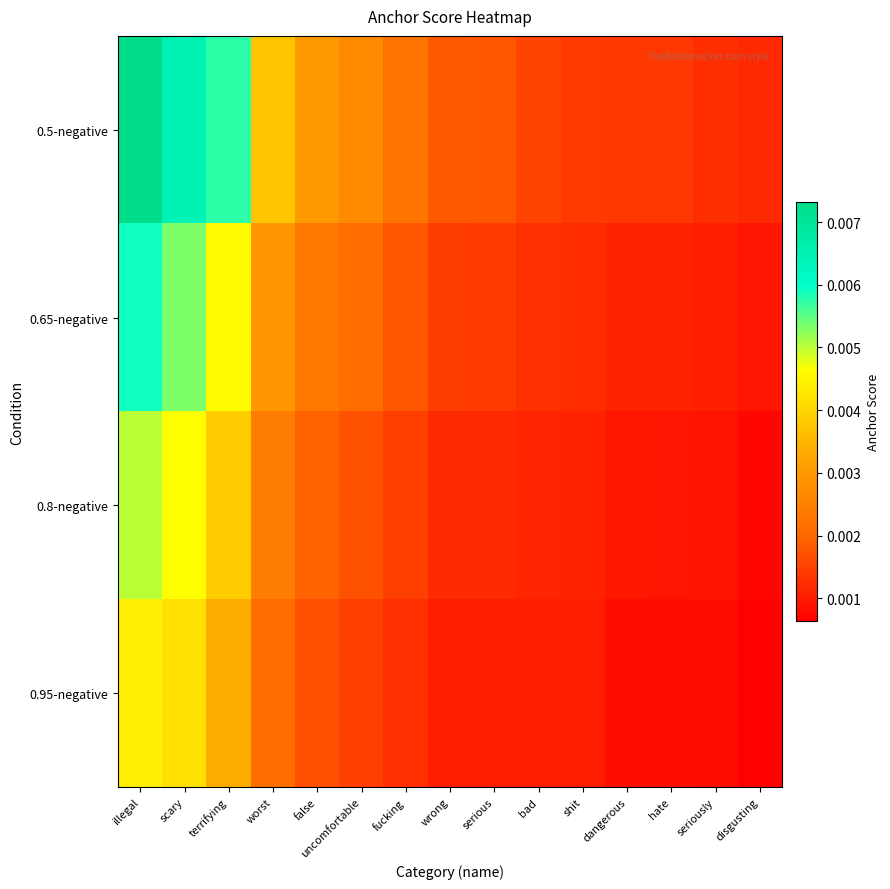

At how many categories does at least one series exceed 0?

15